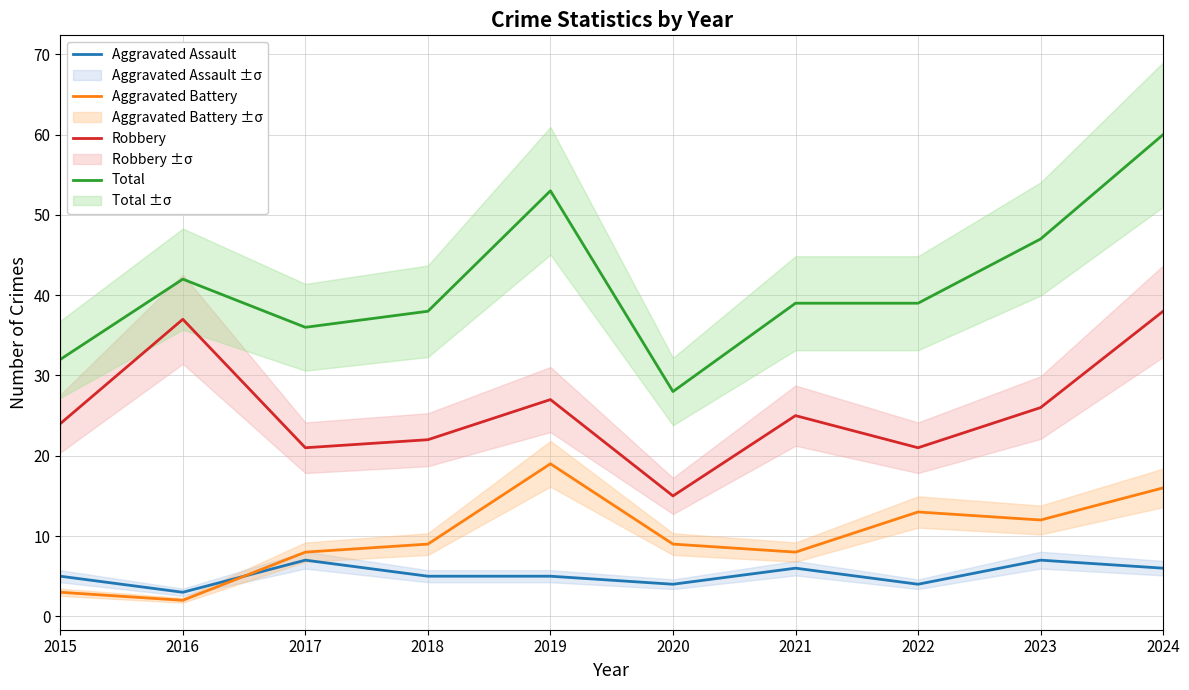

Is it true that Aggravated Assault equals 7 at 2017?

True